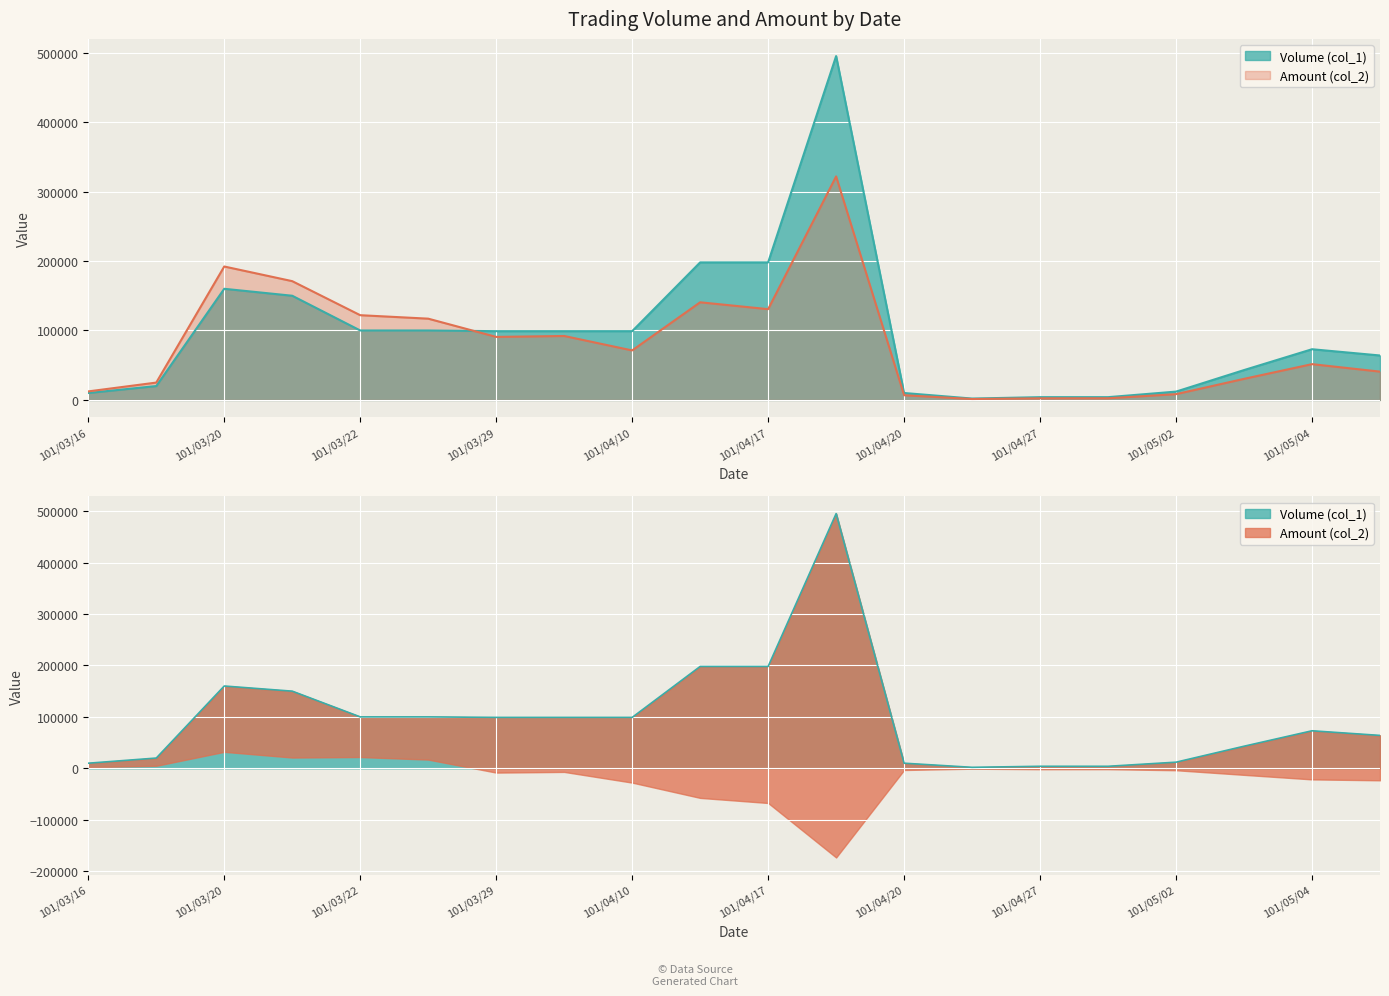

Which series has the largest range (max minus min)?

Volume (col_1)